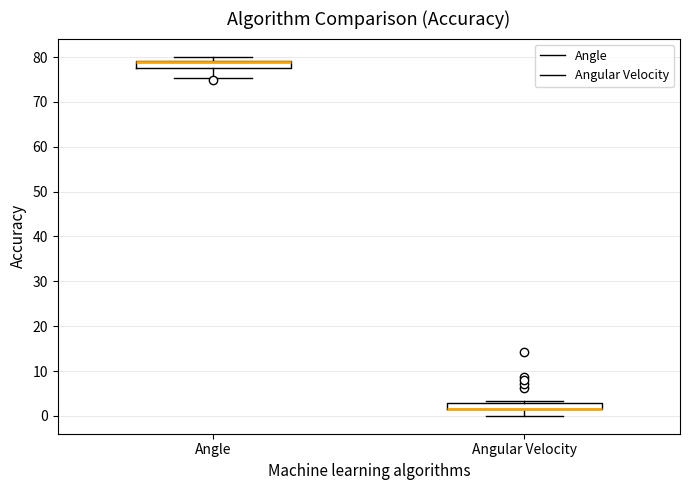

Where is the lower edge of the box for Angular Velocity on the y-axis? The values are not printed on the chart, so give them approximately, as read against the axis.

1